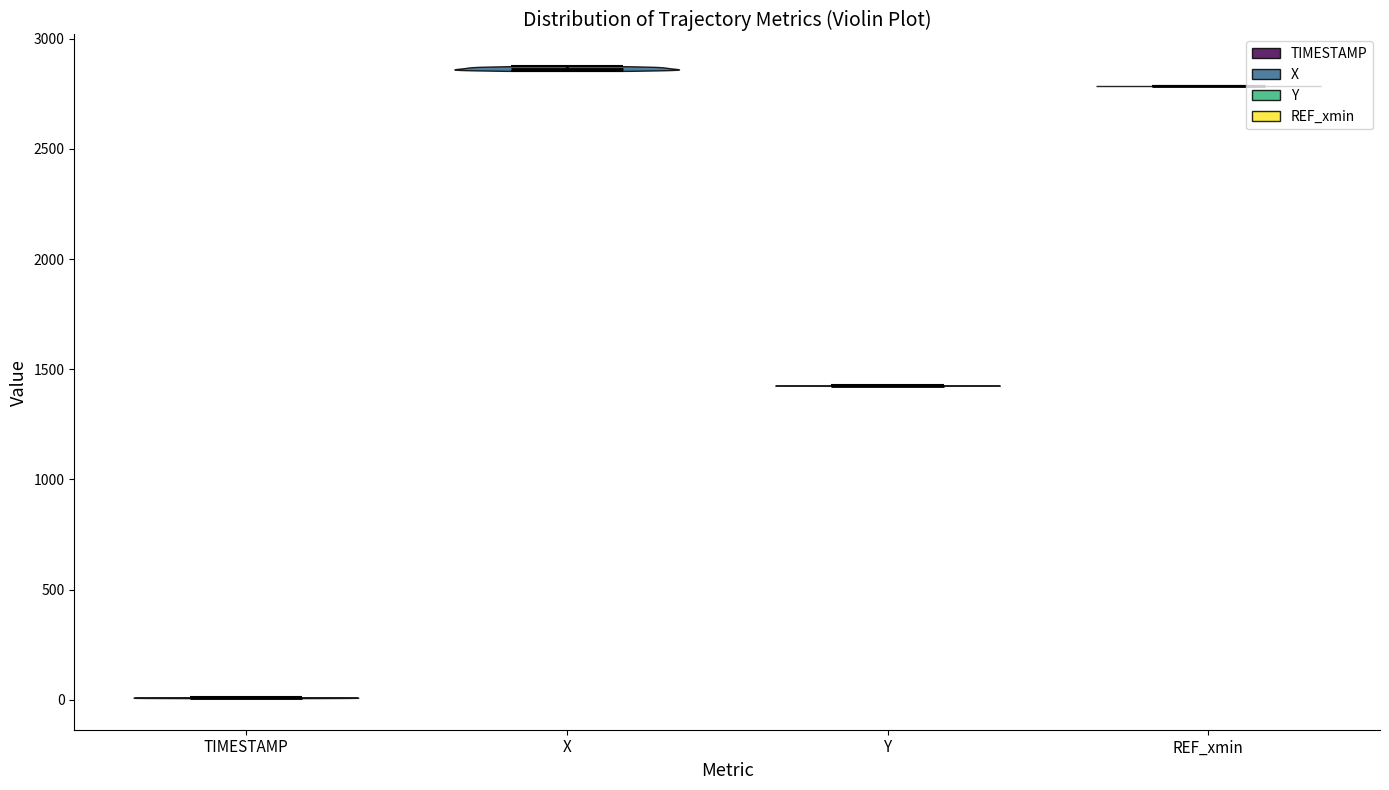

What is the highest point the violin for TIMESTAMP reaches on the y-axis? The values are not printed on the chart, so give them approximately, as read against the axis.

0